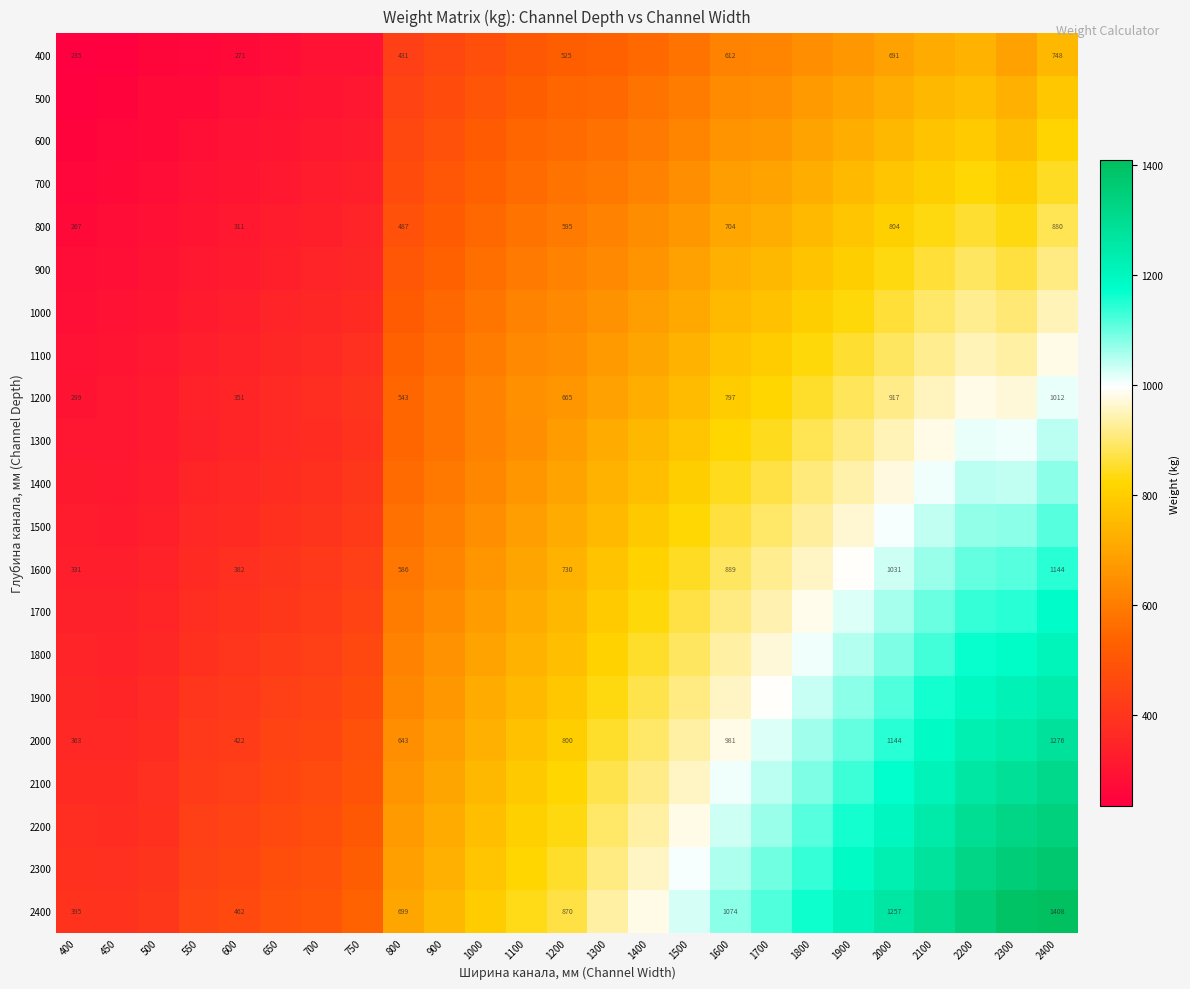

The value of 2000 at 400 is 152. True or false?

False